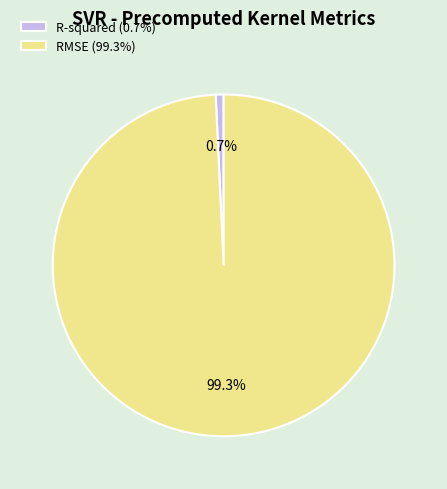

Which has a higher value, R-squared or RMSE?

RMSE